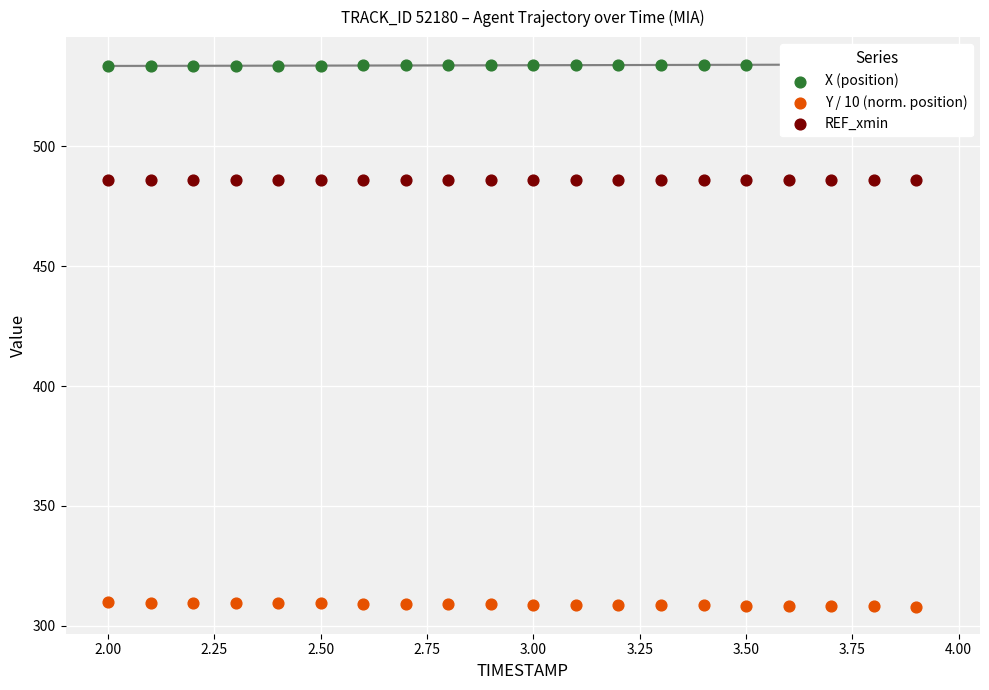

Which series has the widest spread of Y values?

Y / 10 (norm. position)